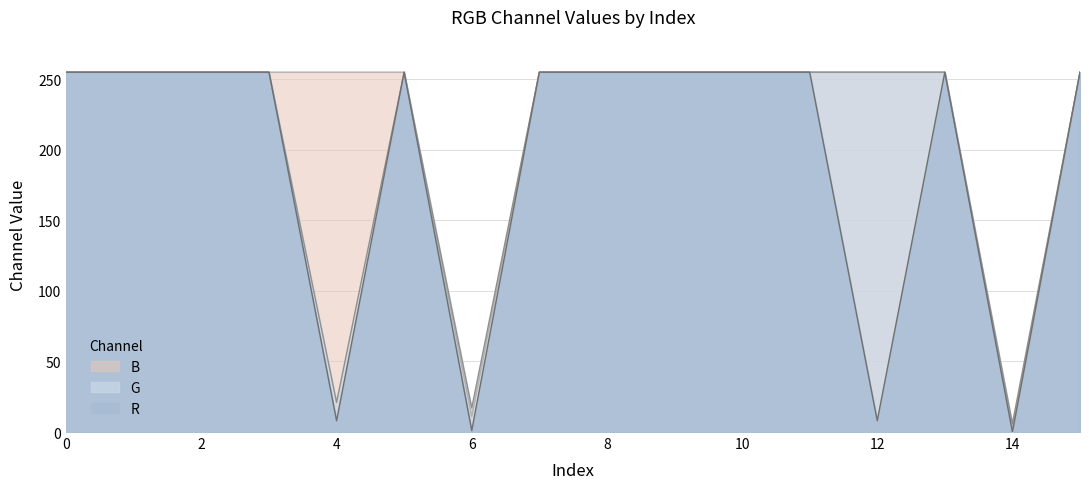

Which series has the largest total across all categories?

B